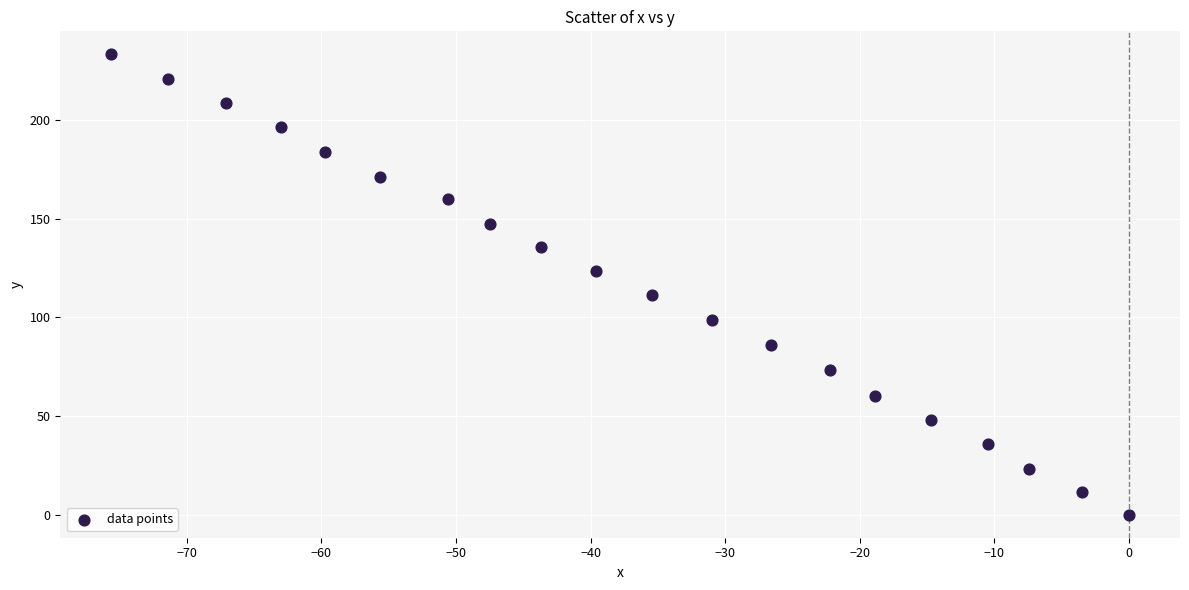

What Y value in the scatter plot is closest to 116?

111.2